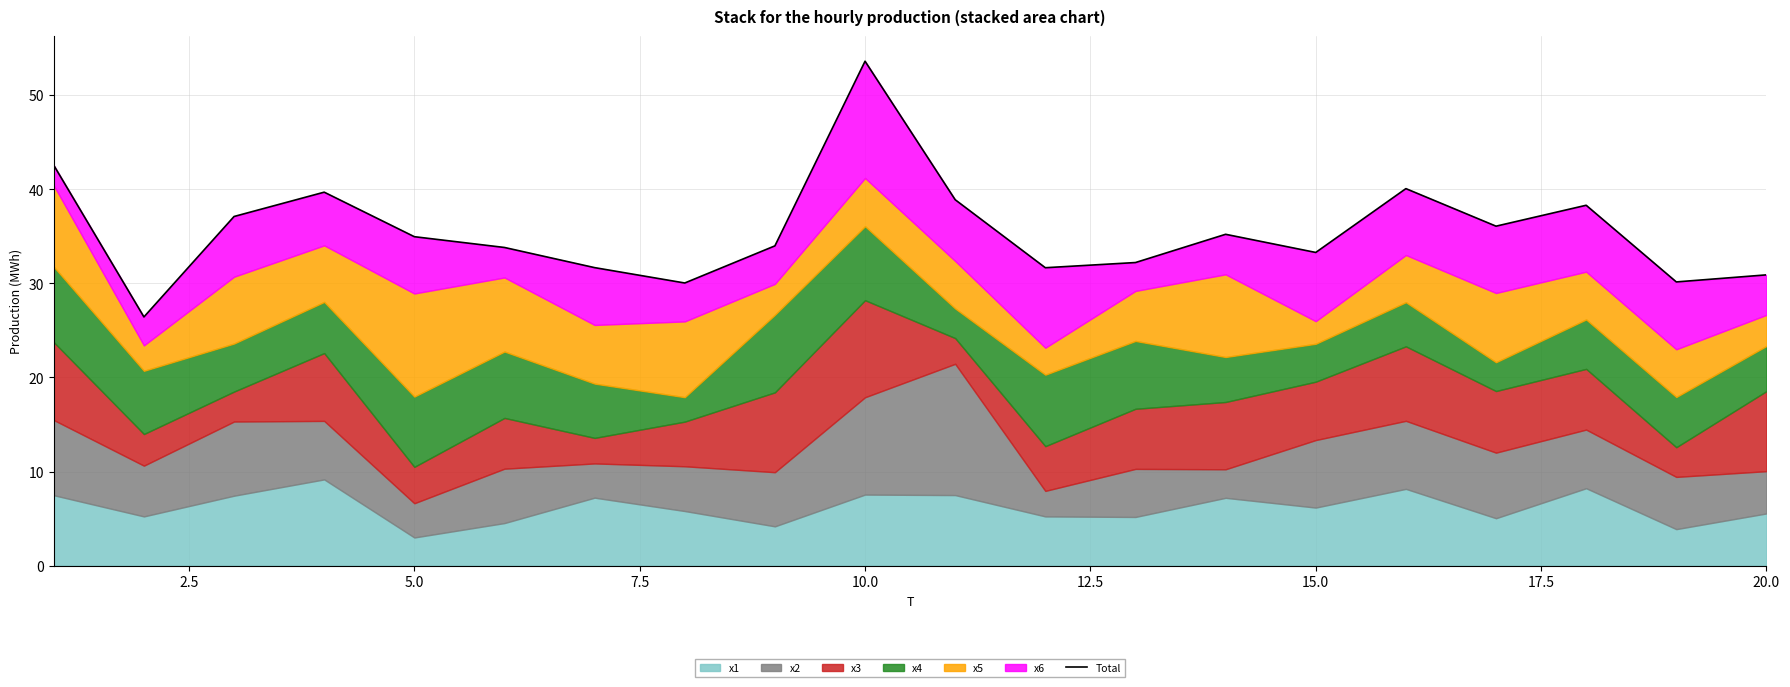

True or false: the data shows 11.5 at 18.

False